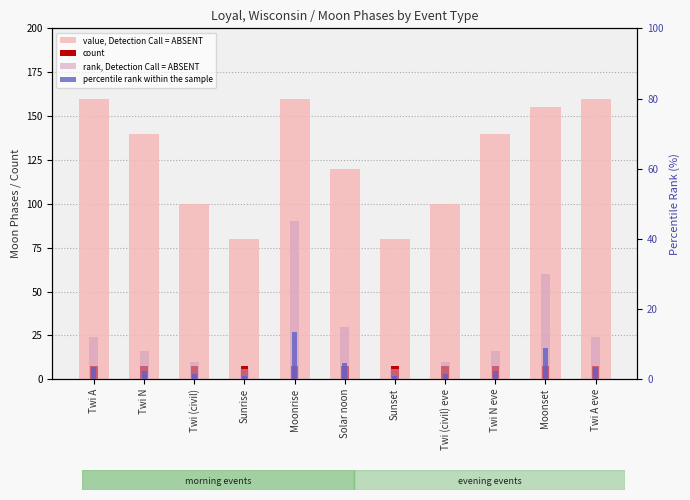

What is the total value across all series at Sunset?

91.7